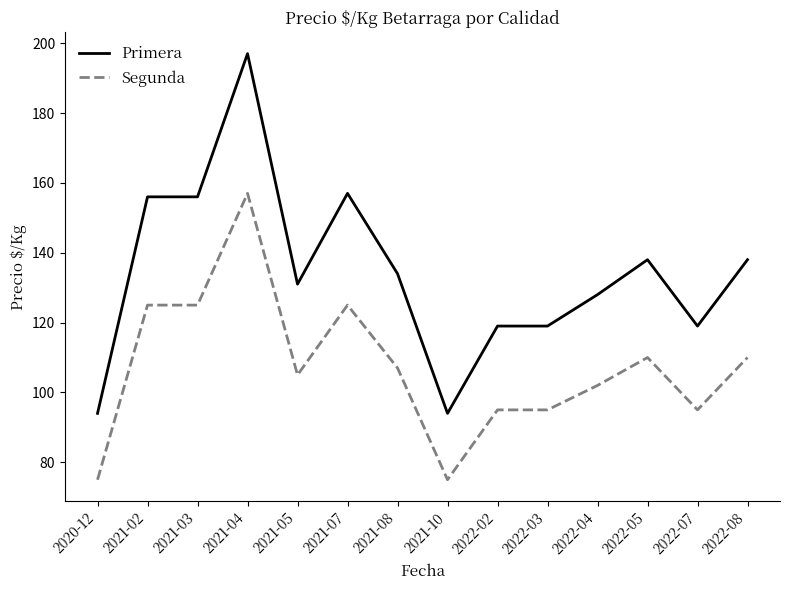

Reading left to right, extract all data points from this chart.

Primera: 2020-12=94	2021-02=156	2021-03=156	2021-04=197	2021-05=131	2021-07=157	2021-08=134	2021-10=94	2022-02=119	2022-03=119	2022-04=128	2022-05=138	2022-07=119	2022-08=138
Segunda: 2020-12=75	2021-02=125	2021-03=125	2021-04=157	2021-05=105	2021-07=125	2021-08=107	2021-10=75	2022-02=95	2022-03=95	2022-04=102	2022-05=110	2022-07=95	2022-08=110